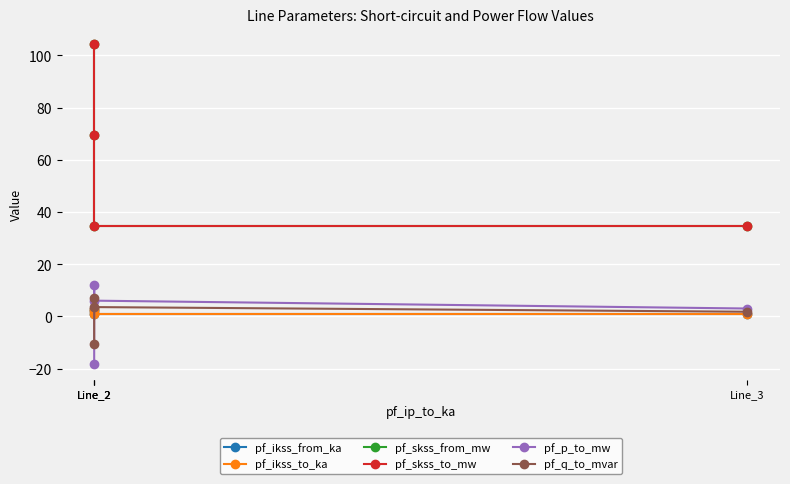

Reading left to right, extract all data points from this chart.

pf_ikss_from_ka: 3.0	2.0	1.0	1.0
pf_ikss_to_ka: 3.0	2.0	1.0	1.0
pf_skss_from_mw: 104.2	69.5	34.7	34.7
pf_skss_to_mw: 104.2	69.5	34.7	34.7
pf_p_to_mw: -18.1	12.1	6.0	3.0
pf_q_to_mvar: -10.7	7.1	3.6	1.8